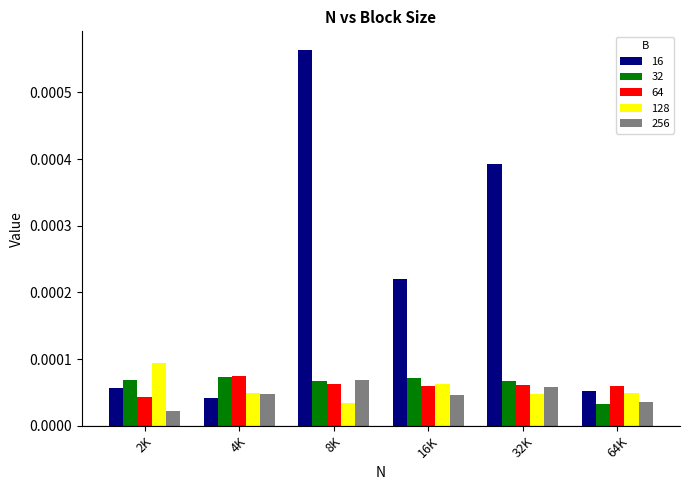

At which label is 64 closest to 0?

2K